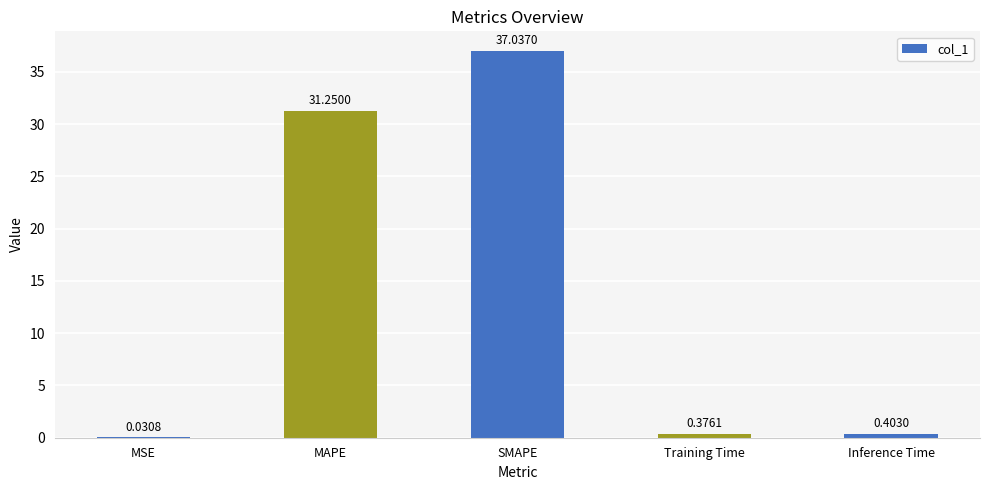

What is the sum of the values at Training Time and Inference Time?

0.8